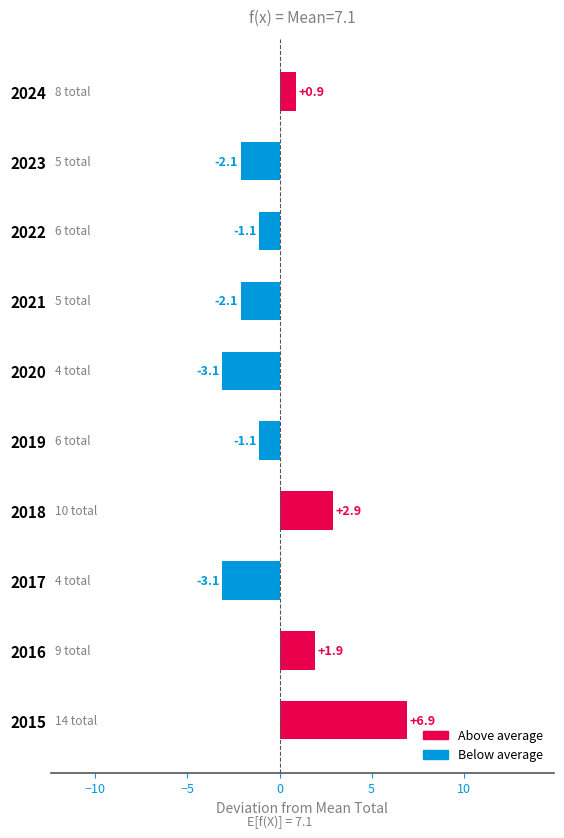

At which category does the chart reach its peak across all series?

2015